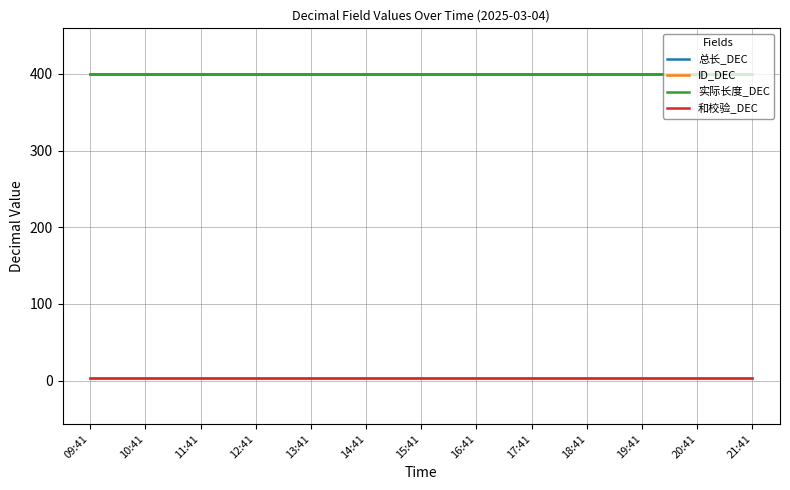

What is the greatest value displayed?

400